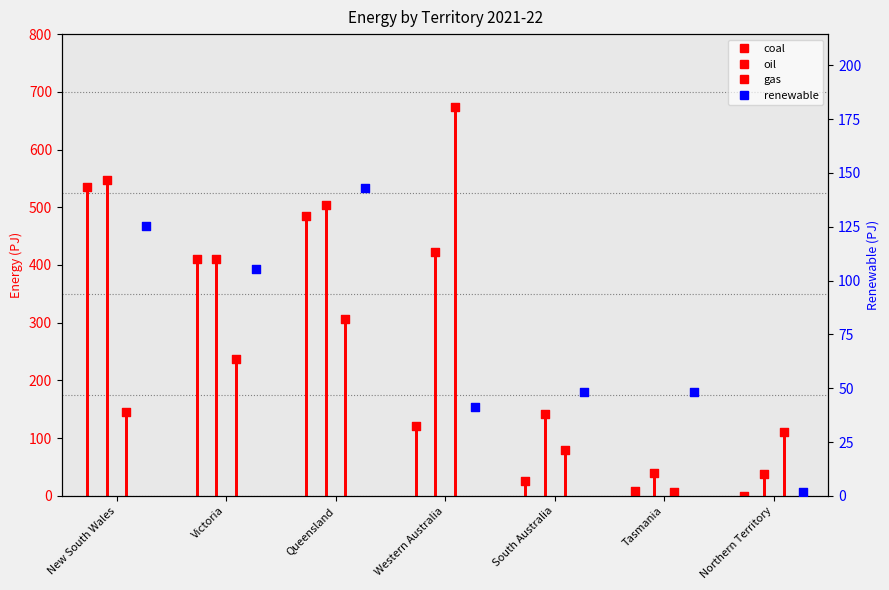

What is the total value across all series at Western Australia?

1257.8